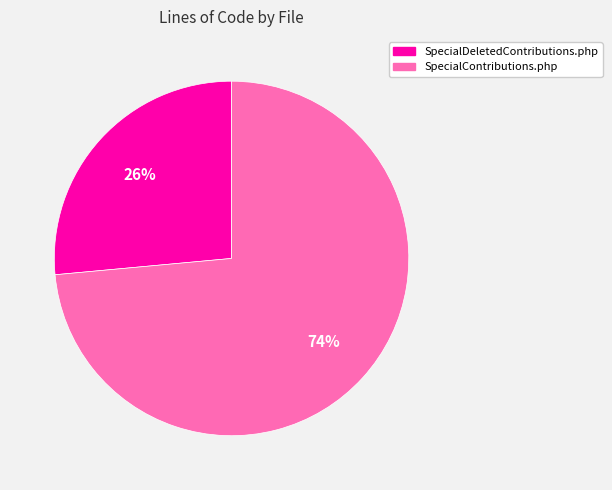

To the nearest percent, what is the combined percentage of SpecialDeletedContributions.php and SpecialContributions.php?

100%